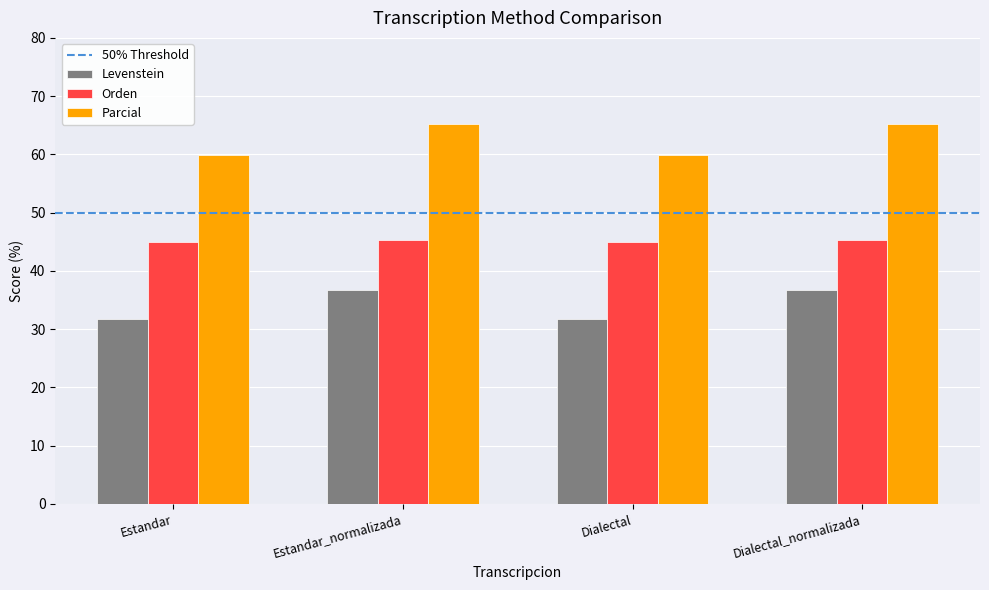

At how many categories does at least one series exceed 36?

4